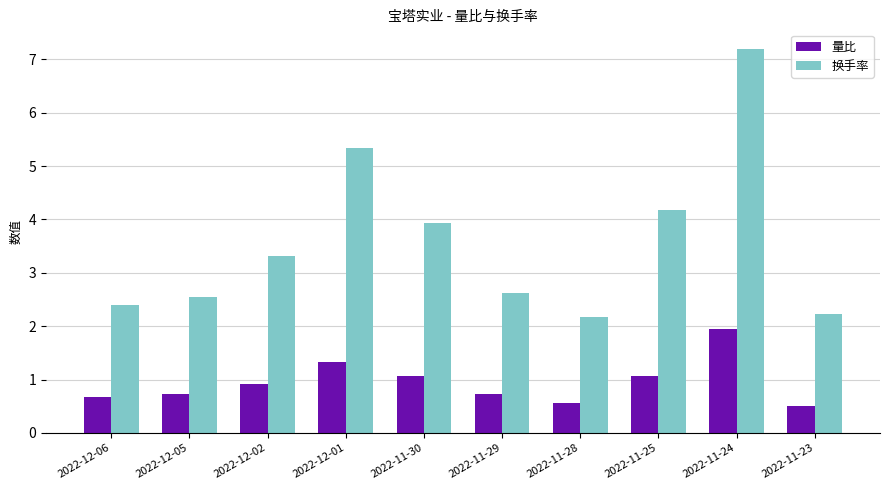

At which label does 量比 reach its peak?

2022-11-24